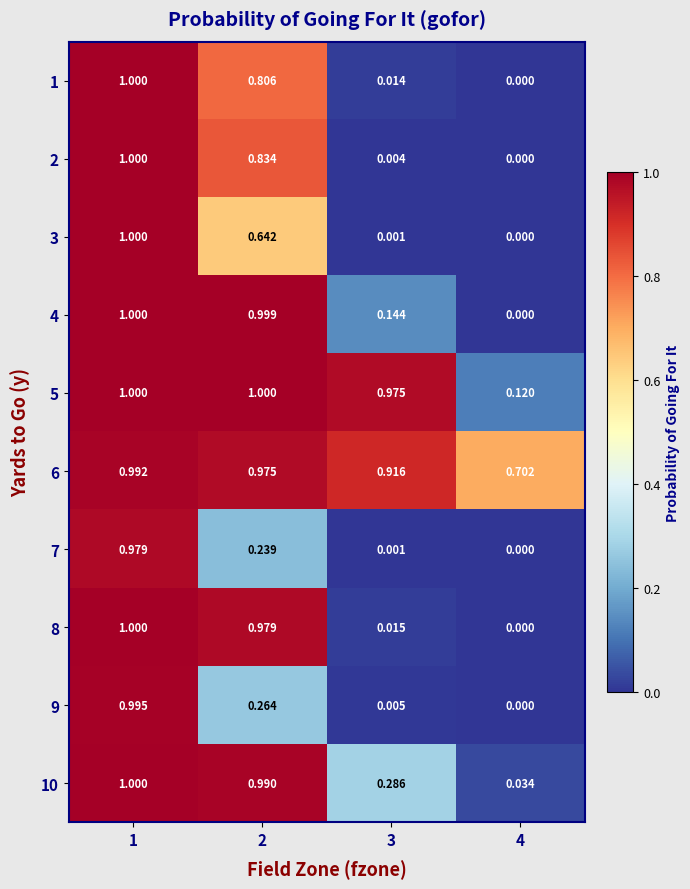

Is the value of 6 at 3 greater than the value of 3 at 4?

Yes